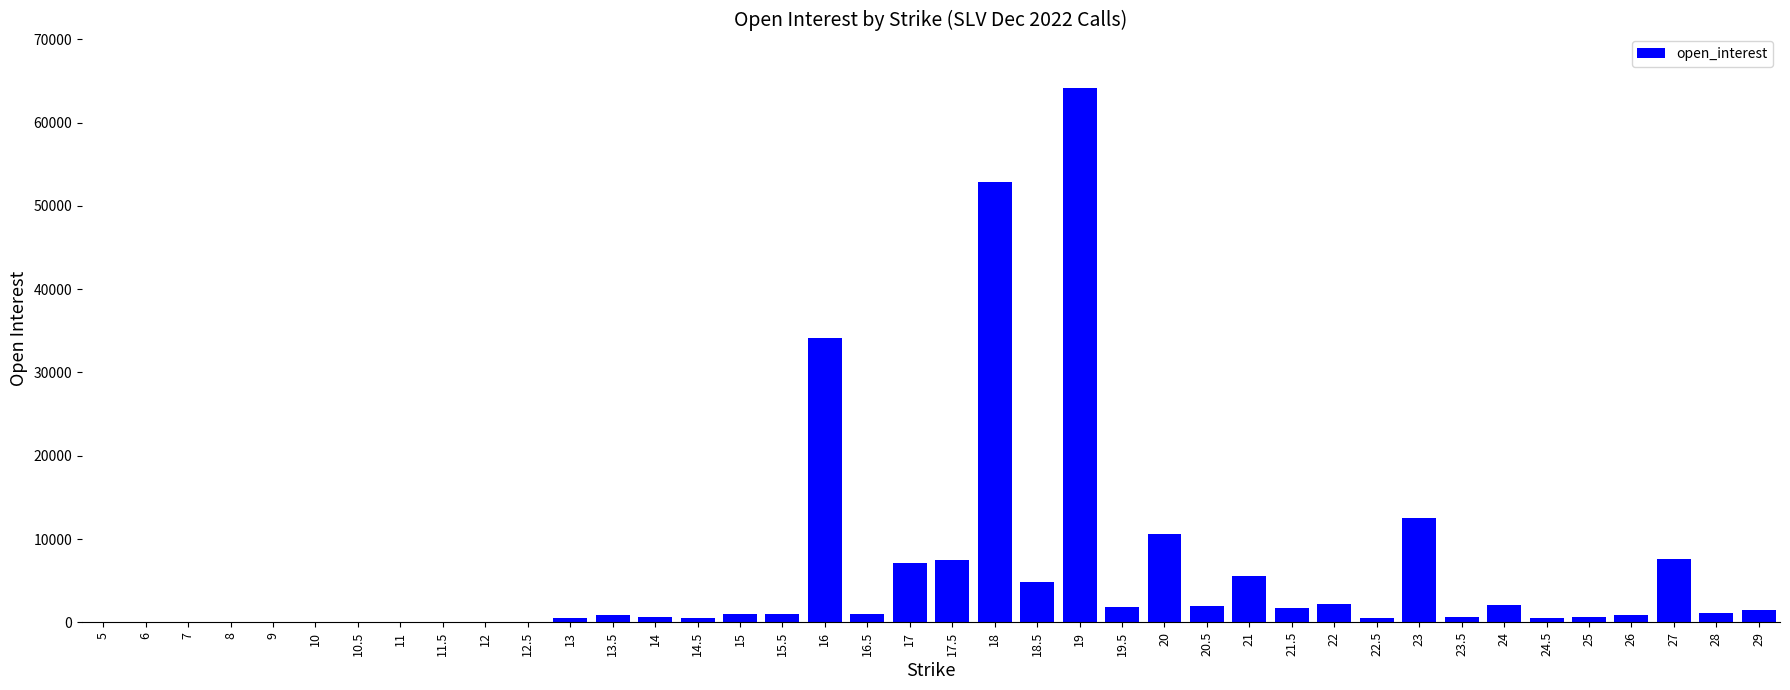

Is it true that the value at 6 is 0?

True